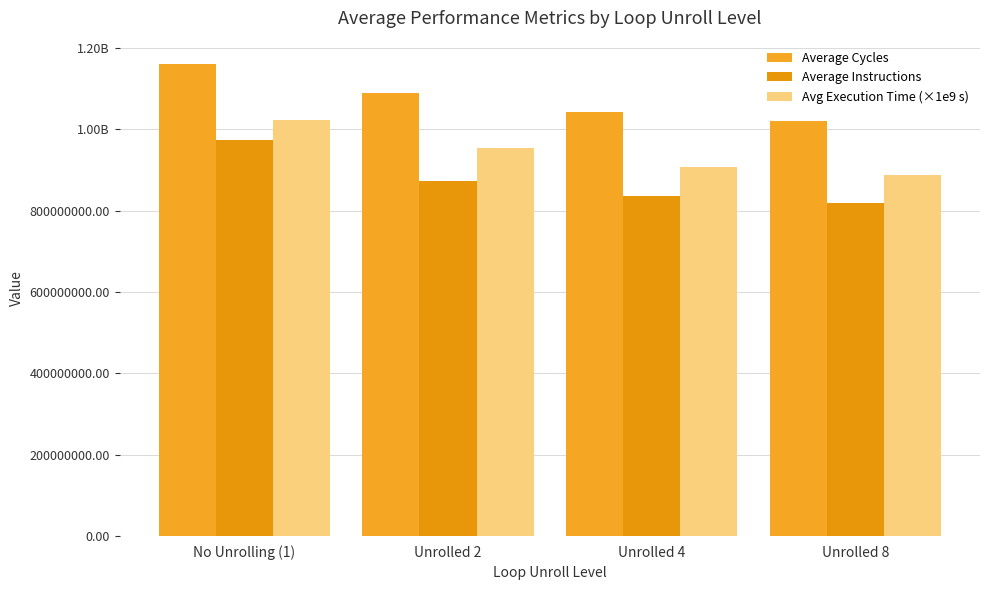

Reading right to left, transcribe all the data shown in this chart.

Average Cycles: Unrolled 8=1020889215.4	Unrolled 4=1042464566.2	Unrolled 2=1089770919.6	No Unrolling (1)=1159713816.0
Average Instructions: Unrolled 8=819639048.0	Unrolled 4=835692660.2	Unrolled 2=873697771.4	No Unrolling (1)=973310682.8
Avg Execution Time (×1e9 s): Unrolled 8=888661344.6	Unrolled 4=907489406.2	Unrolled 2=953724739.8	No Unrolling (1)=1023166208.6